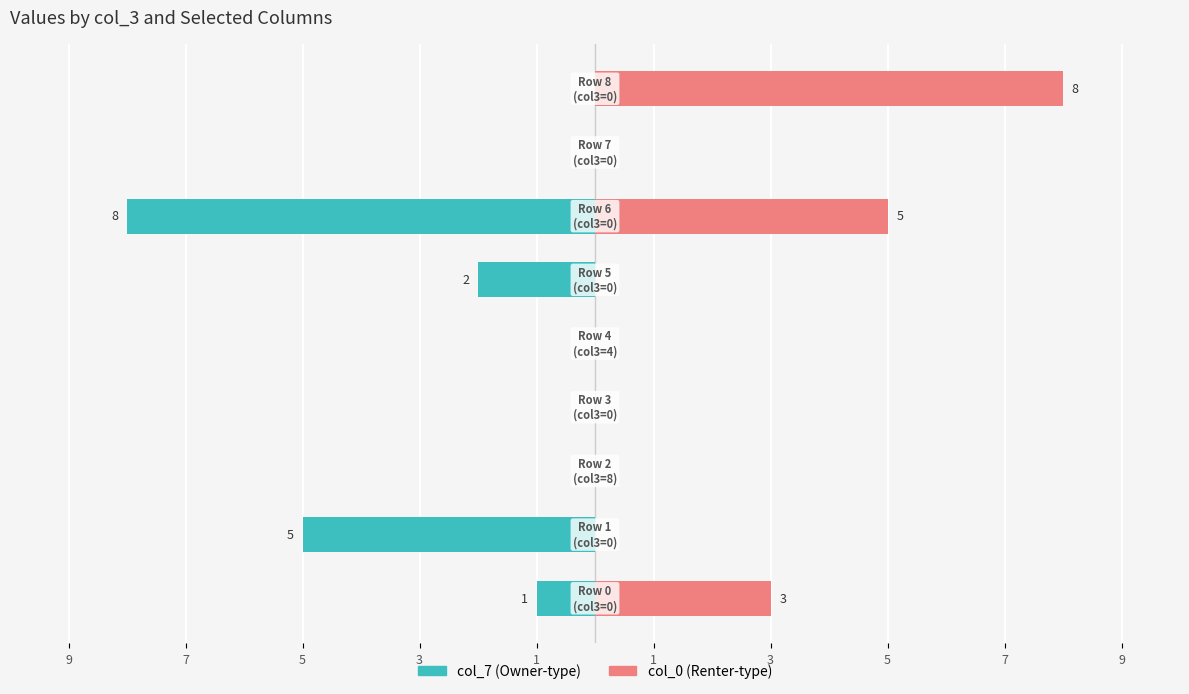

What are all the series names shown in the legend?

col_7, col_0